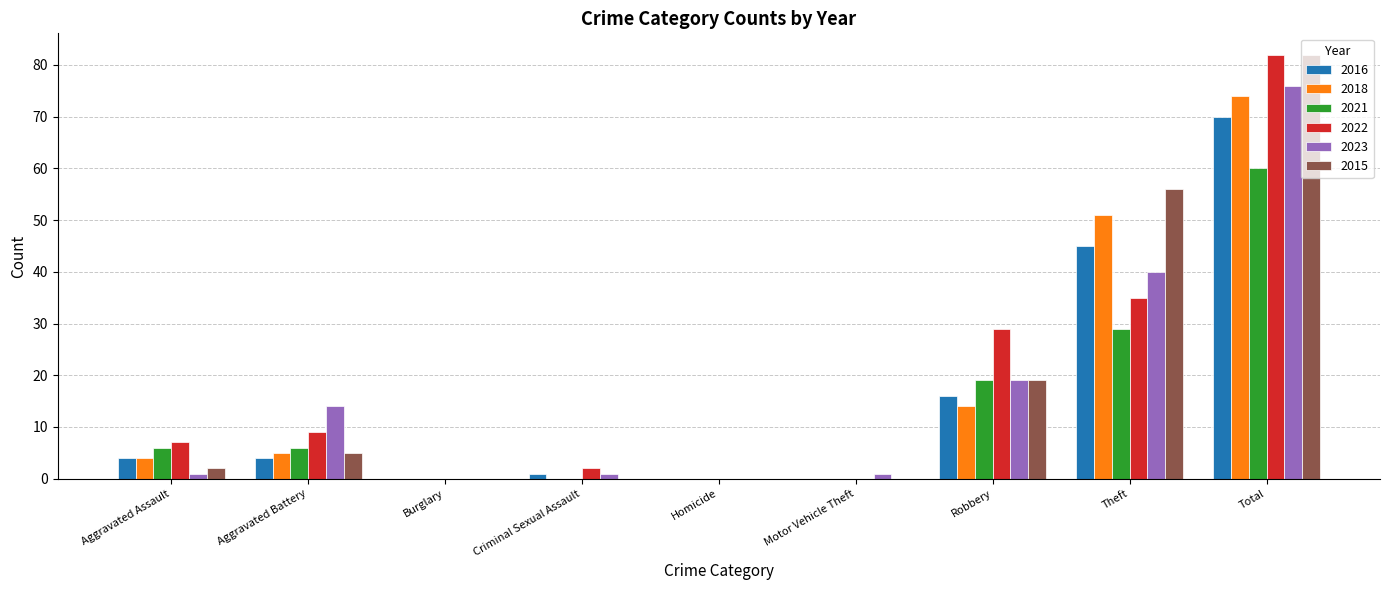

Is the value of 2022 at Criminal Sexual Assault greater than the value of 2015 at Robbery?

No